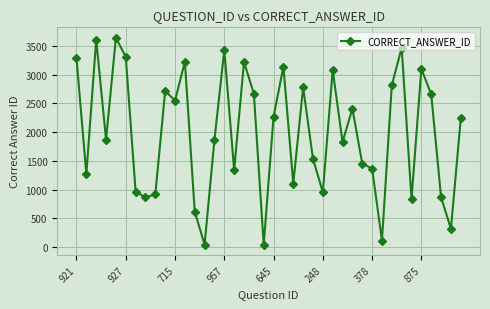

What is the average value?

1996